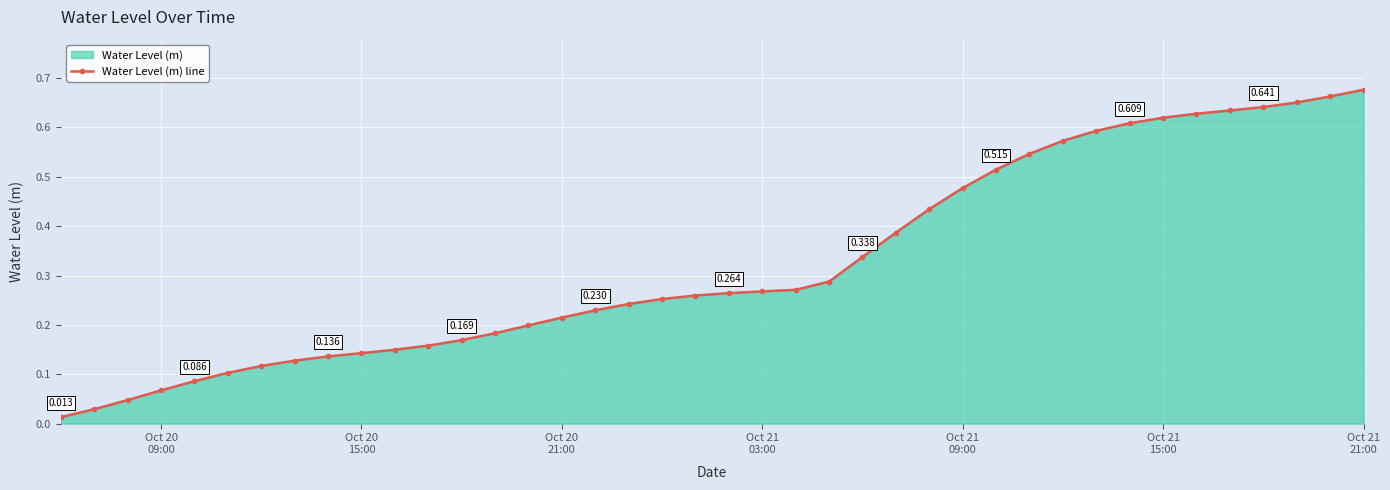

The chart shows a value of 0.5 at 24. True or false?

False